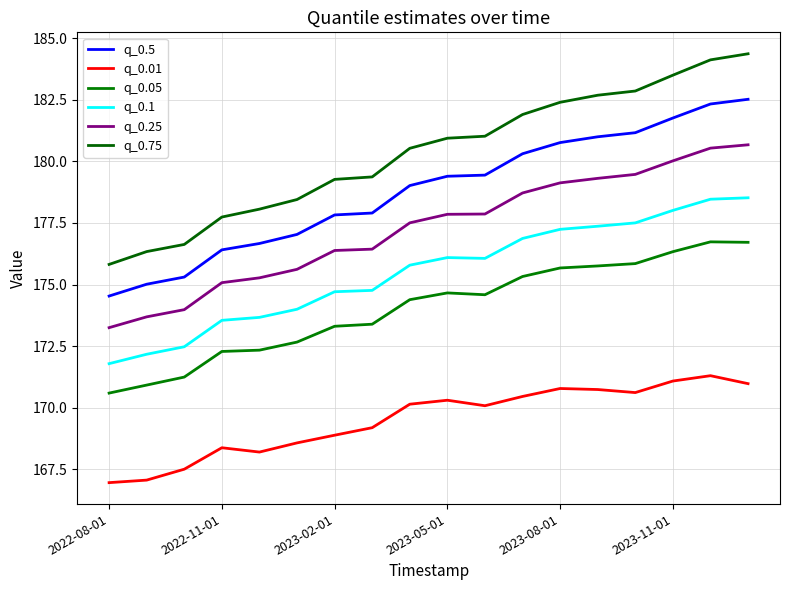

What is the sum of all q_0.75 values?

3246.1